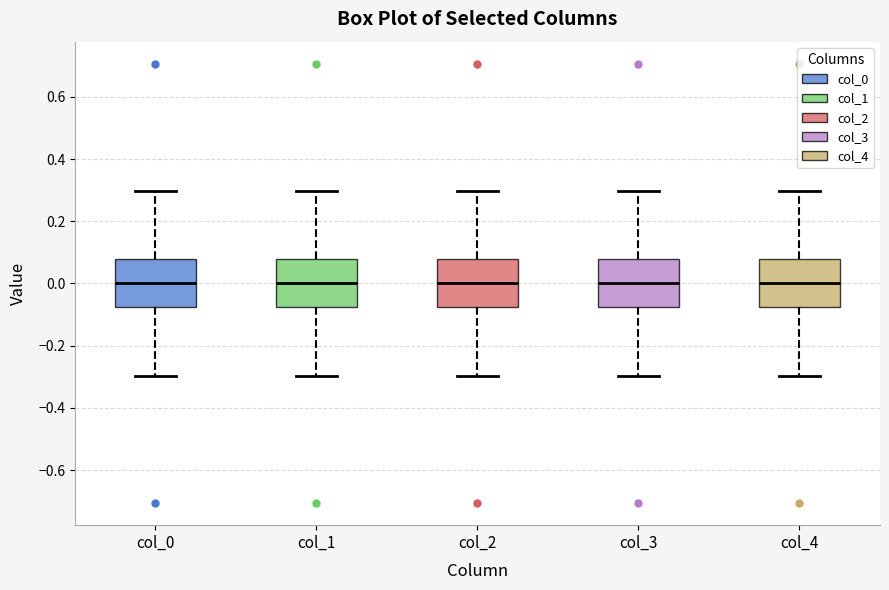

Where is the lower edge of the box for col_3 on the y-axis? The values are not printed on the chart, so give them approximately, as read against the axis.

-0.08